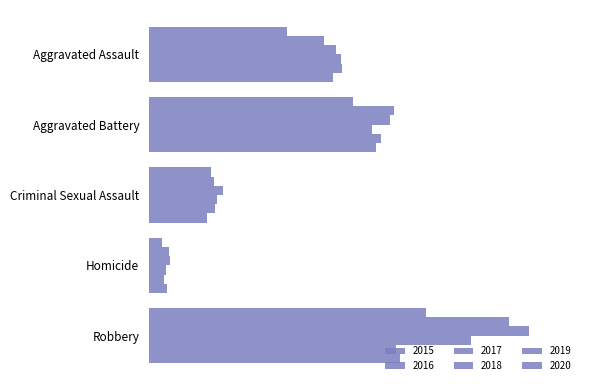

What is the label of the 2nd bar from the right?

Homicide